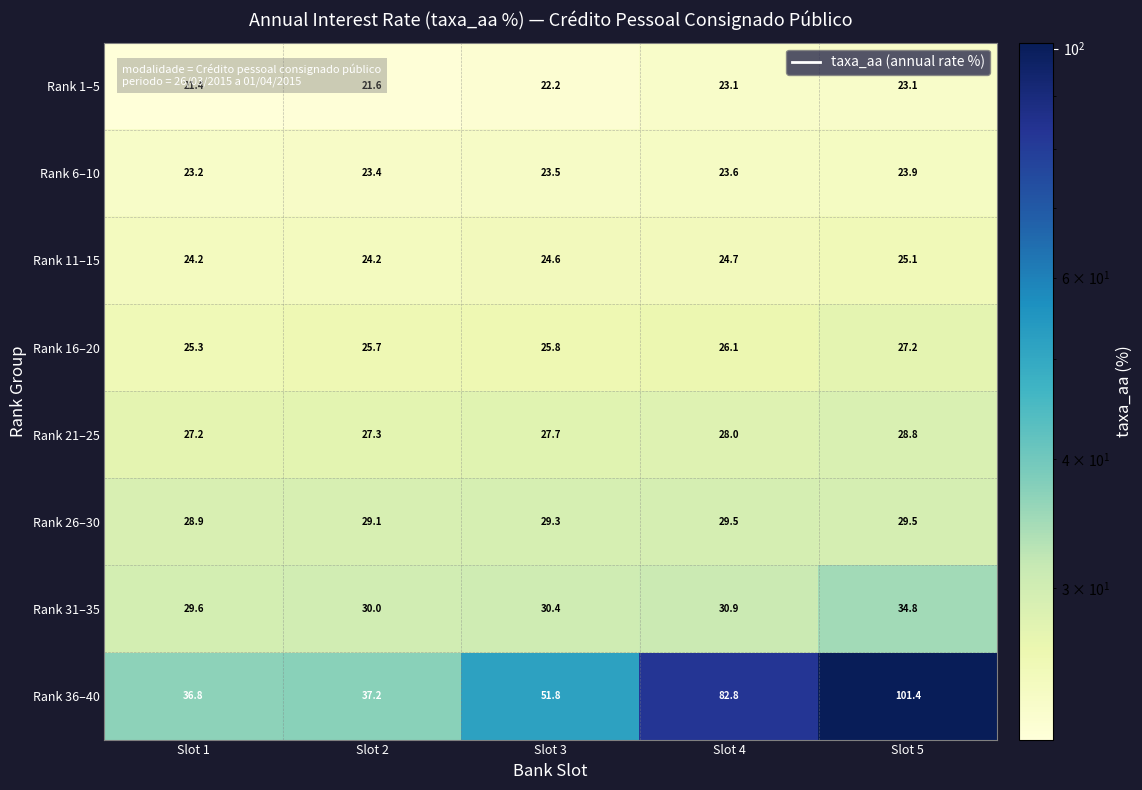

What is the spread (max minus min) of values at Slot 1?

15.4